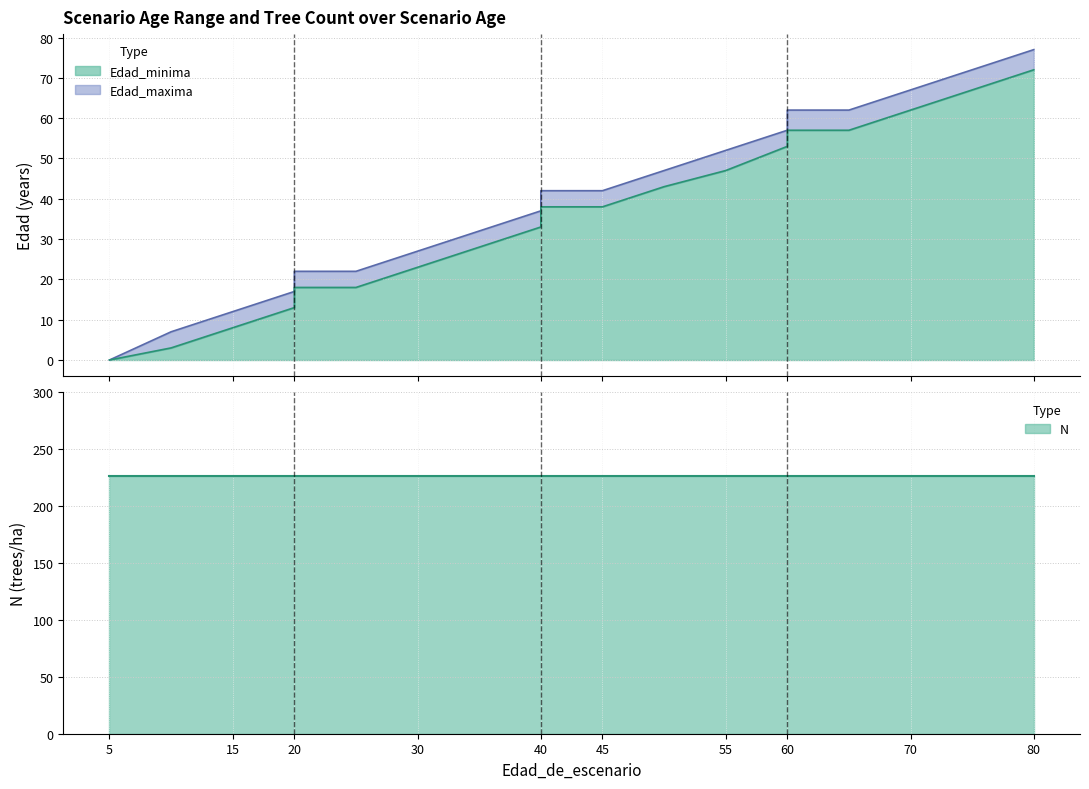

How many values in Edad_maxima are above zero?

18